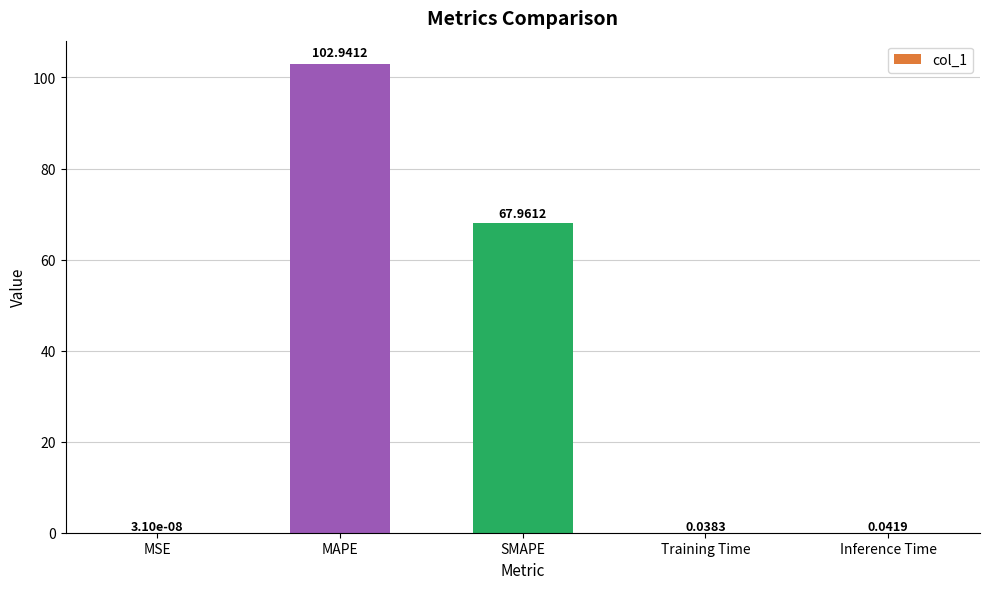

Where is the data nearest to the value 51?

SMAPE